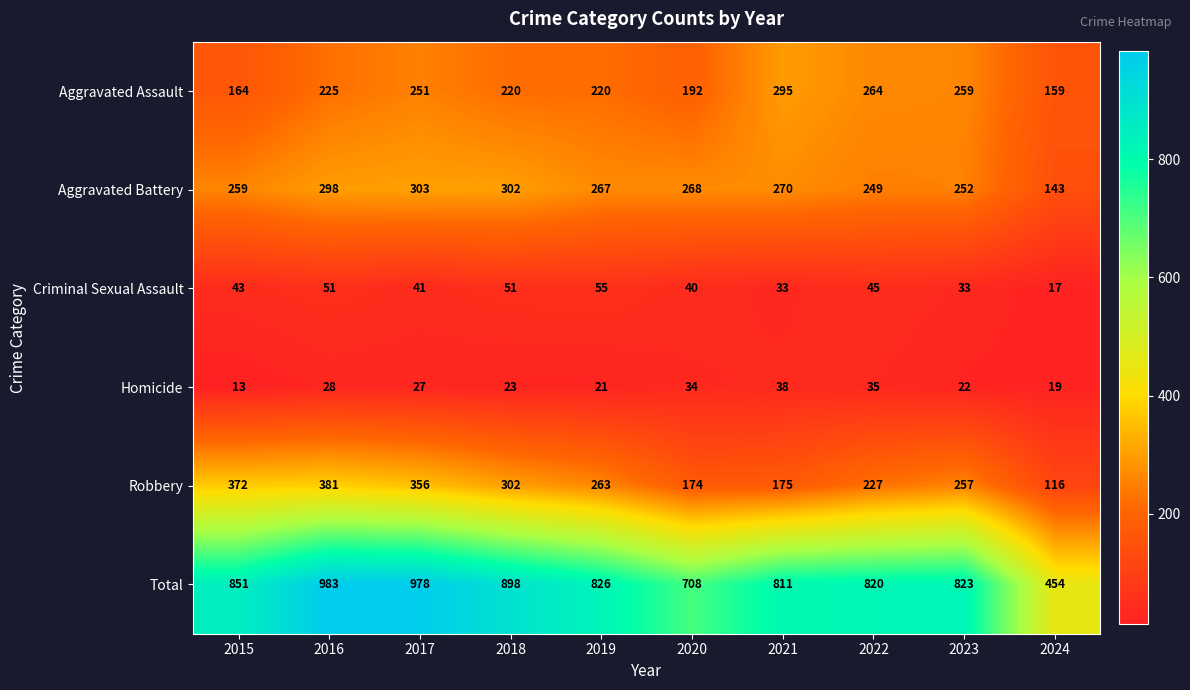

The value of Total at 2023 is 823. True or false?

True